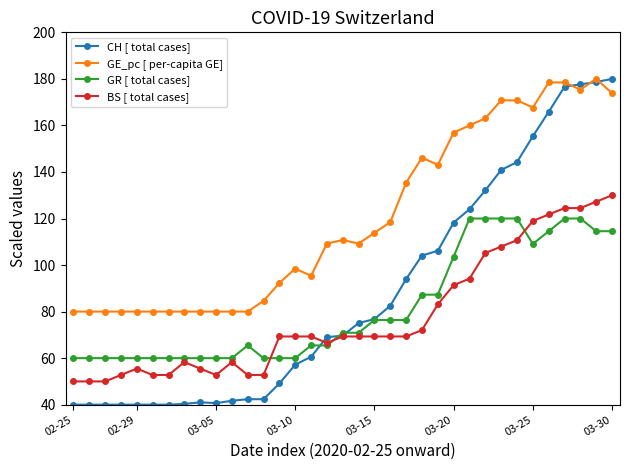

What is the lowest value of the BS [ total cases] series?

50.0